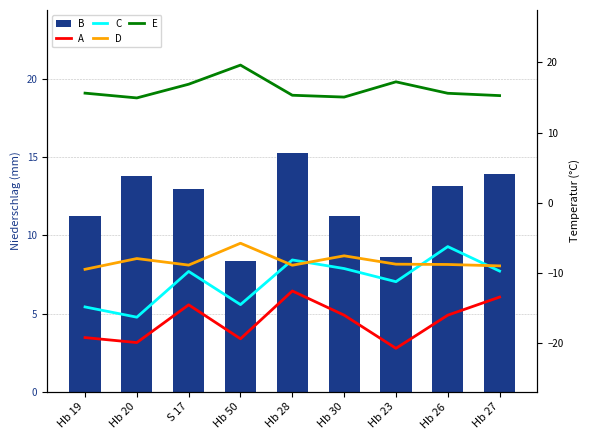

Is it true that B equals 4.1 at S 17?

False